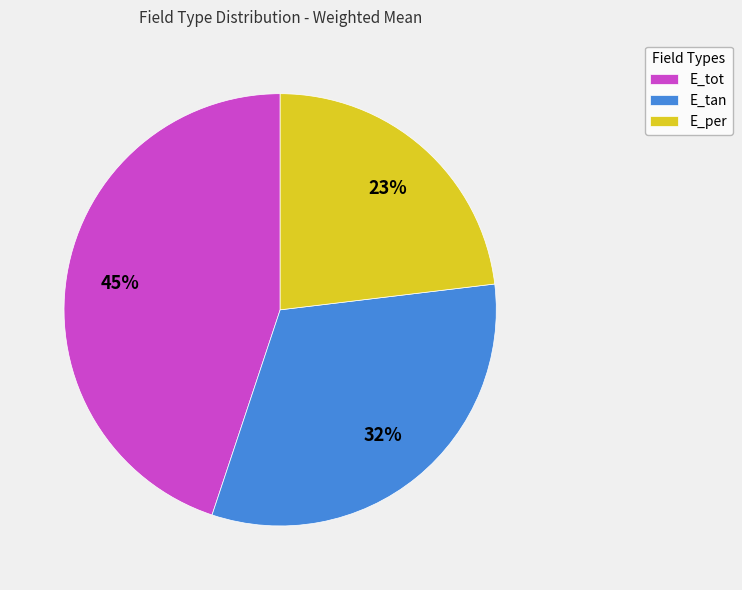

To the nearest percent, what is the combined percentage of E_per and E_tot?

68%